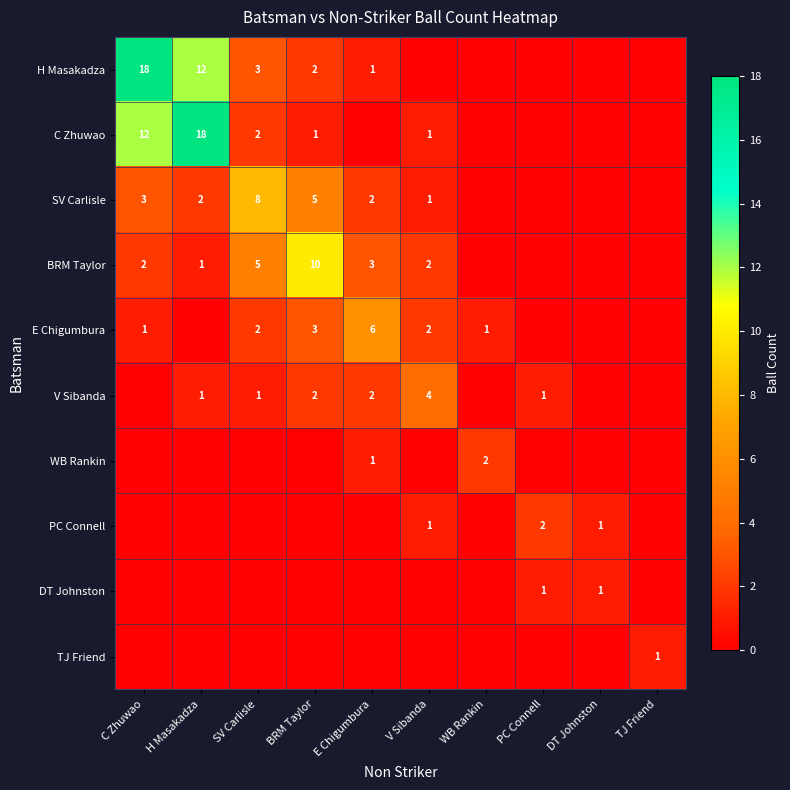

Is it true that H Masakadza equals 3 at BRM Taylor?

False